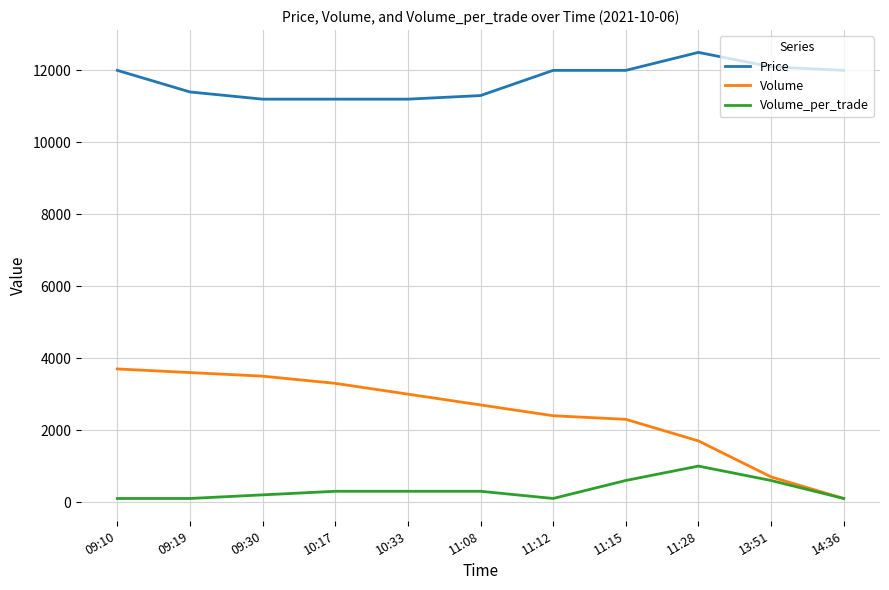

Rank the series at 09:19 from lowest to highest value.

Volume_per_trade, Volume, Price